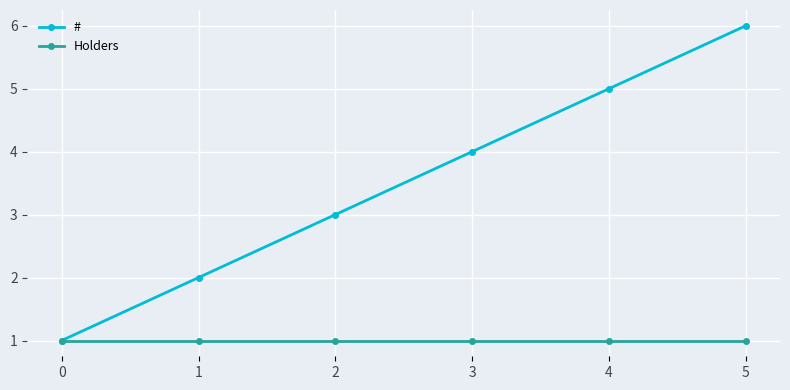

List the series in order of their peak value, lowest first.

Holders, #